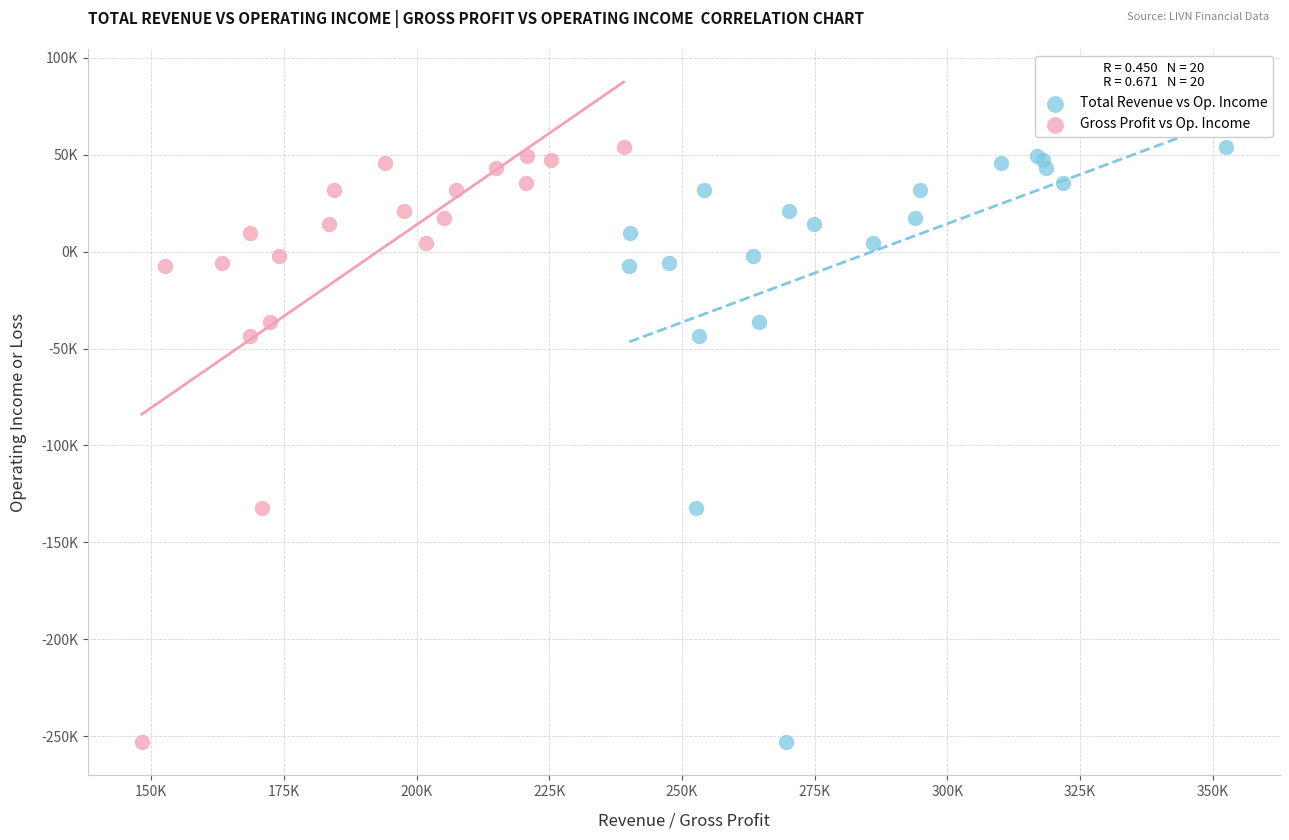

What are all the series names shown in the legend?

Total Revenue vs Op. Income, Gross Profit vs Op. Income